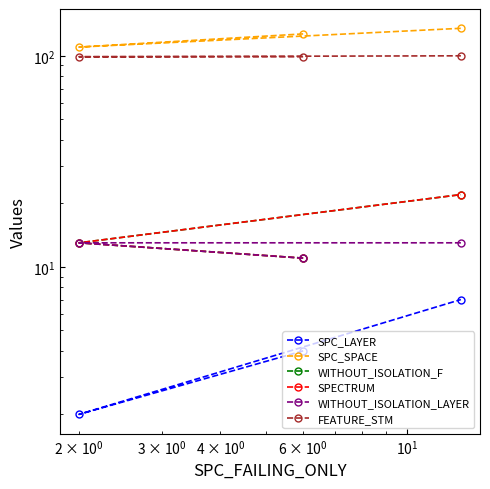

True or false: SPC_LAYER has a value of 2 at $\mathdefault{10^{1}}$.

False